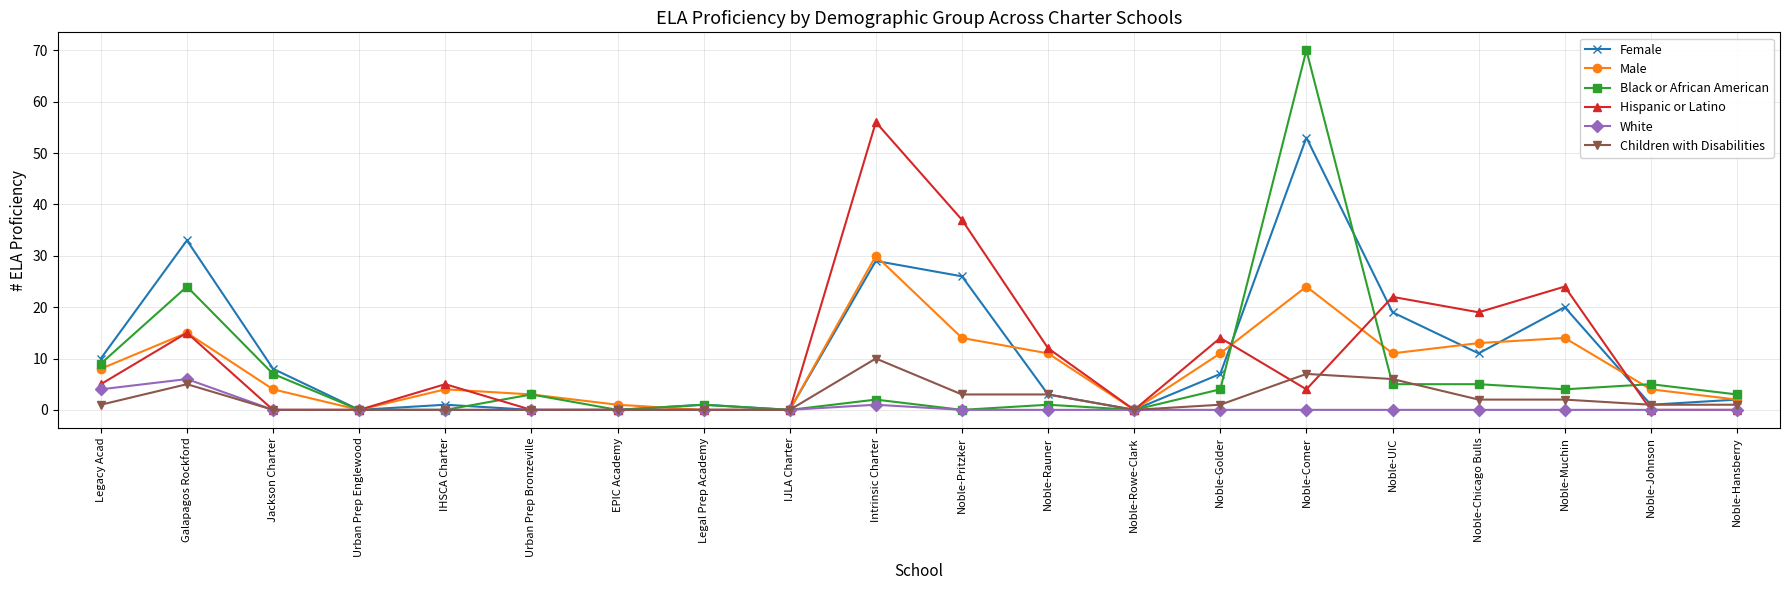

Does the chart display data point markers on the line(s)?

Yes